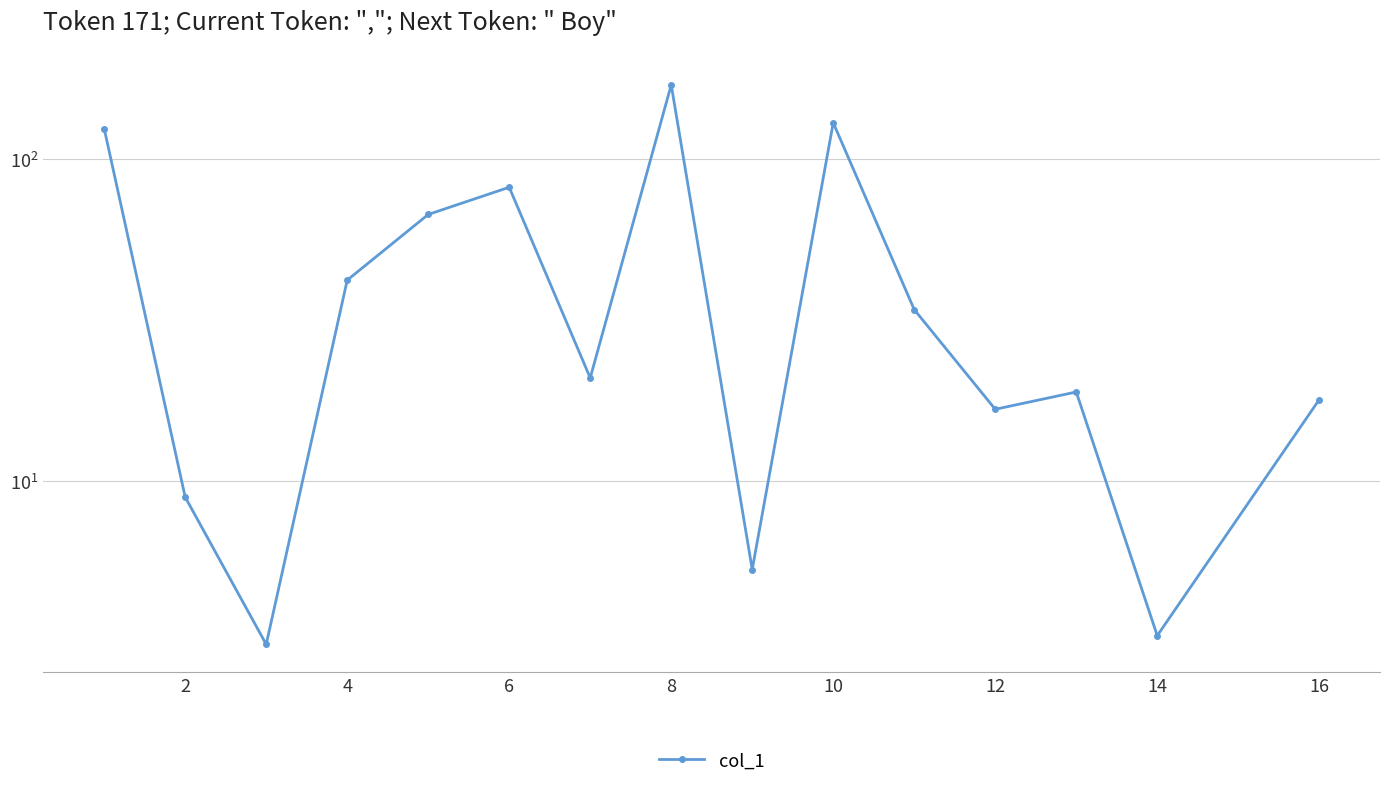

True or false: the data has more than 2 interior local peaks.

True